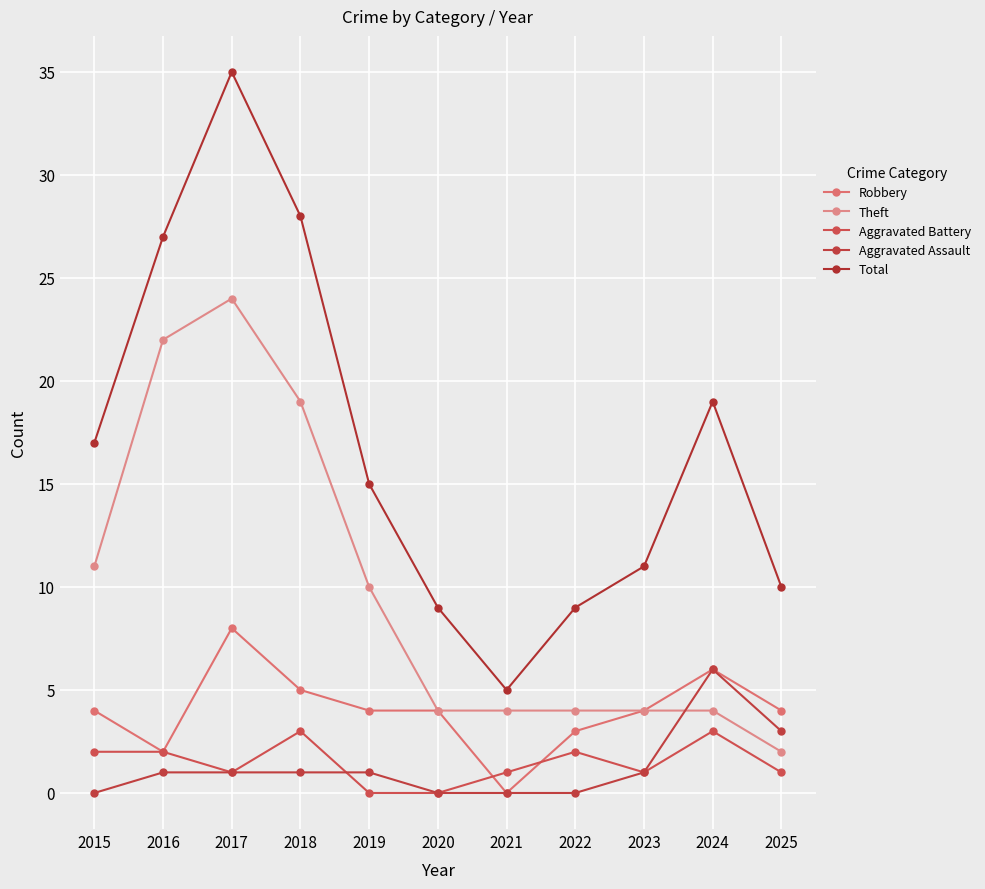

What is the sum of the Theft values at 2015 and 2017?

35